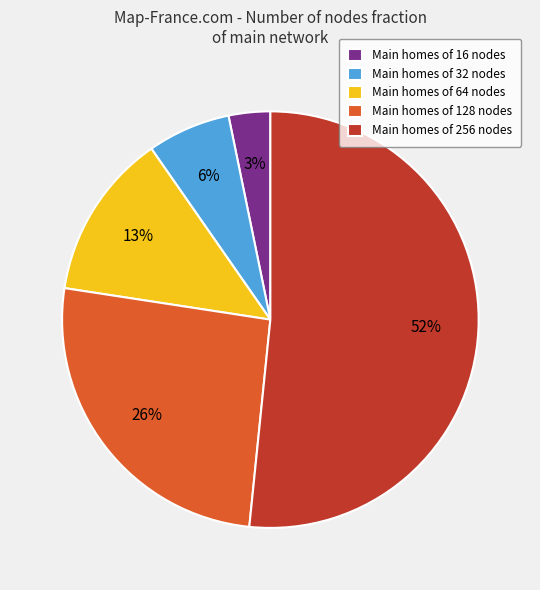

True or false: Main homes of 64 nodes accounts for 23% of the total.

False